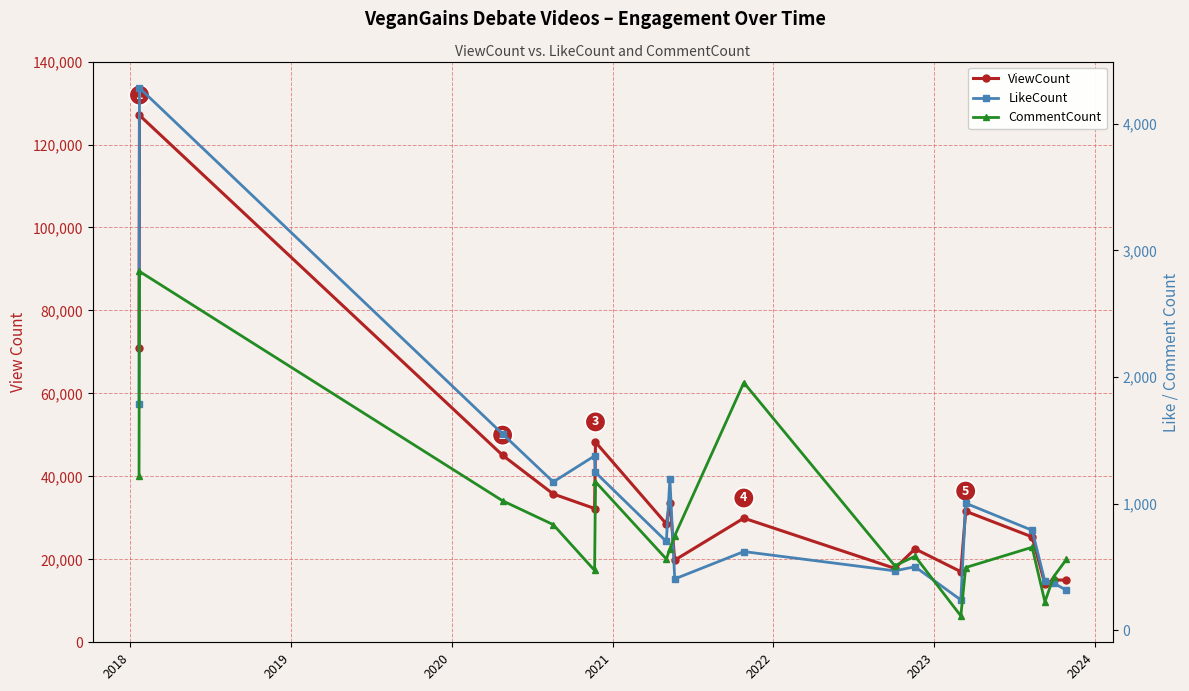

Does the chart display data point markers on the line(s)?

Yes